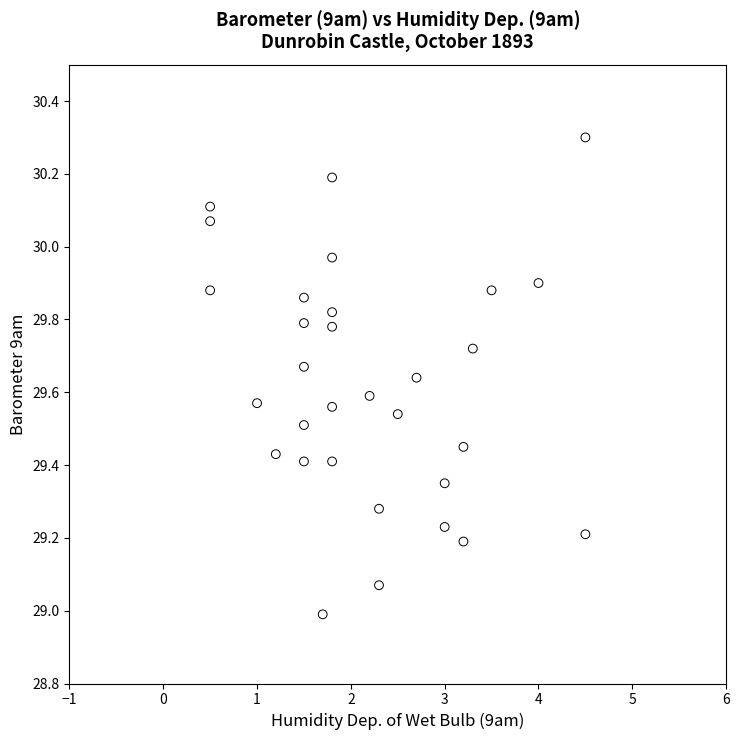

What is the range of X values (max minus min)?

4.0